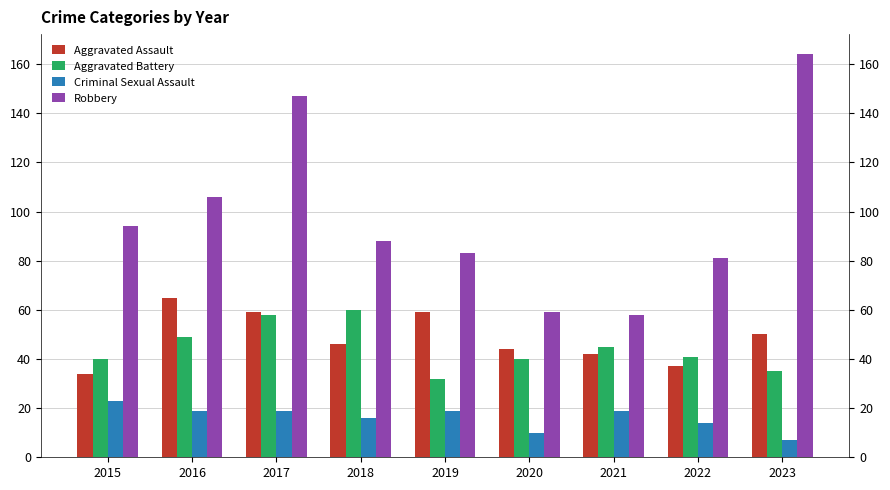

What is the highest value of the Robbery series?

164